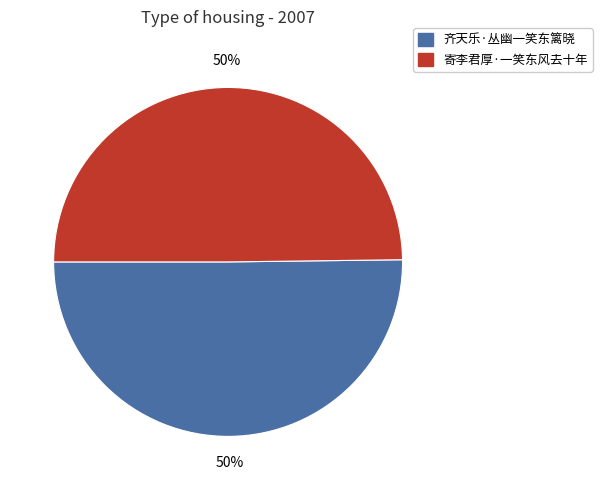

To the nearest percent, what is the combined percentage of 寄李君厚·一笑东风去十年 and 齐天乐·丛幽一笑东篱晓?

100%